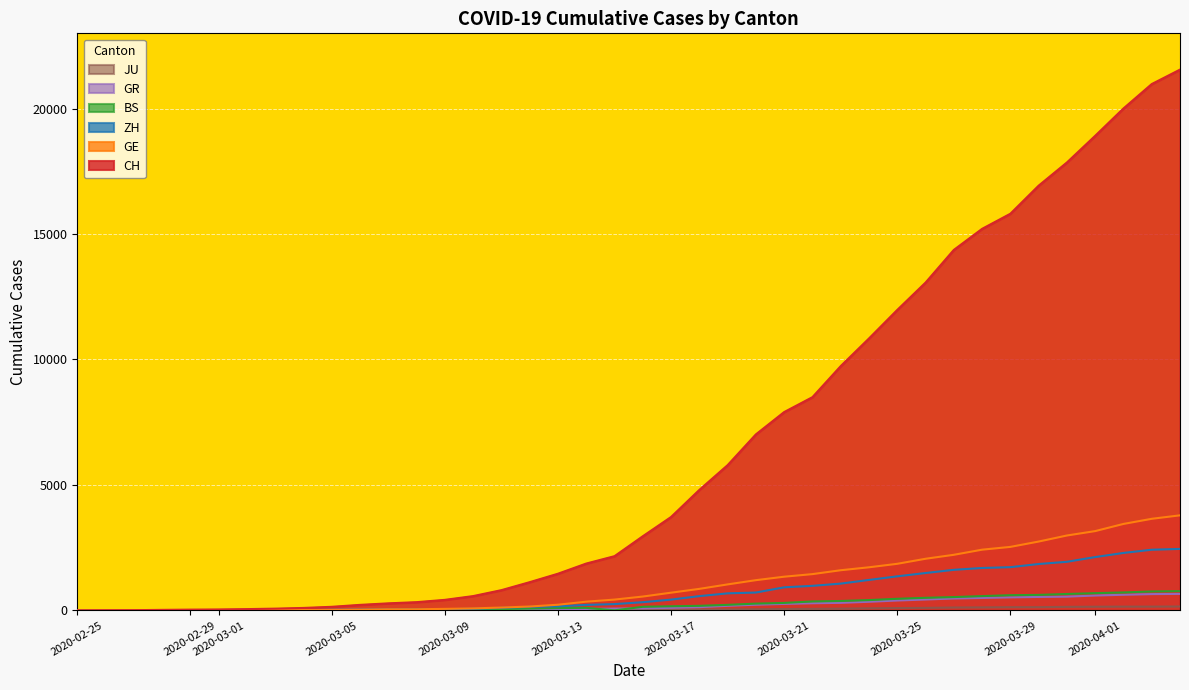

Reading left to right, what are all the values shown in this chart?

CH: 0	4	8	20	30	36	50	69	97	142	219	280	327	419	569	806	1124	1461	1866	2160	2954	3722	4801	5788	7014	7904	8498	9735	10838	11975	13064	14367	15207	15809	16928	17852	18915	20005	20978	21554
GE: 0	1	1	5	9	10	11	14	16	20	30	43	45	60	79	113	154	225	347	430	551	705	857	1035	1204	1342	1445	1600	1717	1856	2057	2215	2419	2530	2743	2984	3160	3445	3650	3788
ZH: 0	0	2	2	6	7	10	13	15	23	29	34	40	49	62	101	140	163	218	250	326	429	568	679	711	919	978	1067	1213	1357	1489	1616	1690	1722	1848	1936	2125	2289	2417	2450
BS: 0	0	1	1	1	1	1	3	3	8	15	21	24	28	33	49	73	92	100	0	143	164	181	220	270	297	356	374	410	462	501	530	569	605	617	653	687	714	754	767
GR: 0	2	2	6	6	6	9	9	12	14	16	17	18	18	22	31	43	53	56	71	84	101	128	182	226	258	284	300	343	393	433	474	495	519	535	547	592	622	649	657
JU: 0	0	1	1	1	1	1	2	2	4	4	5	5	7	7	7	12	17	18	19	25	29	32	36	44	54	61	69	82	92	100	114	119	127	128	140	145	149	149	154